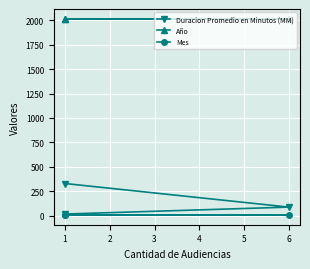

What is the sum of all Mes values?

18